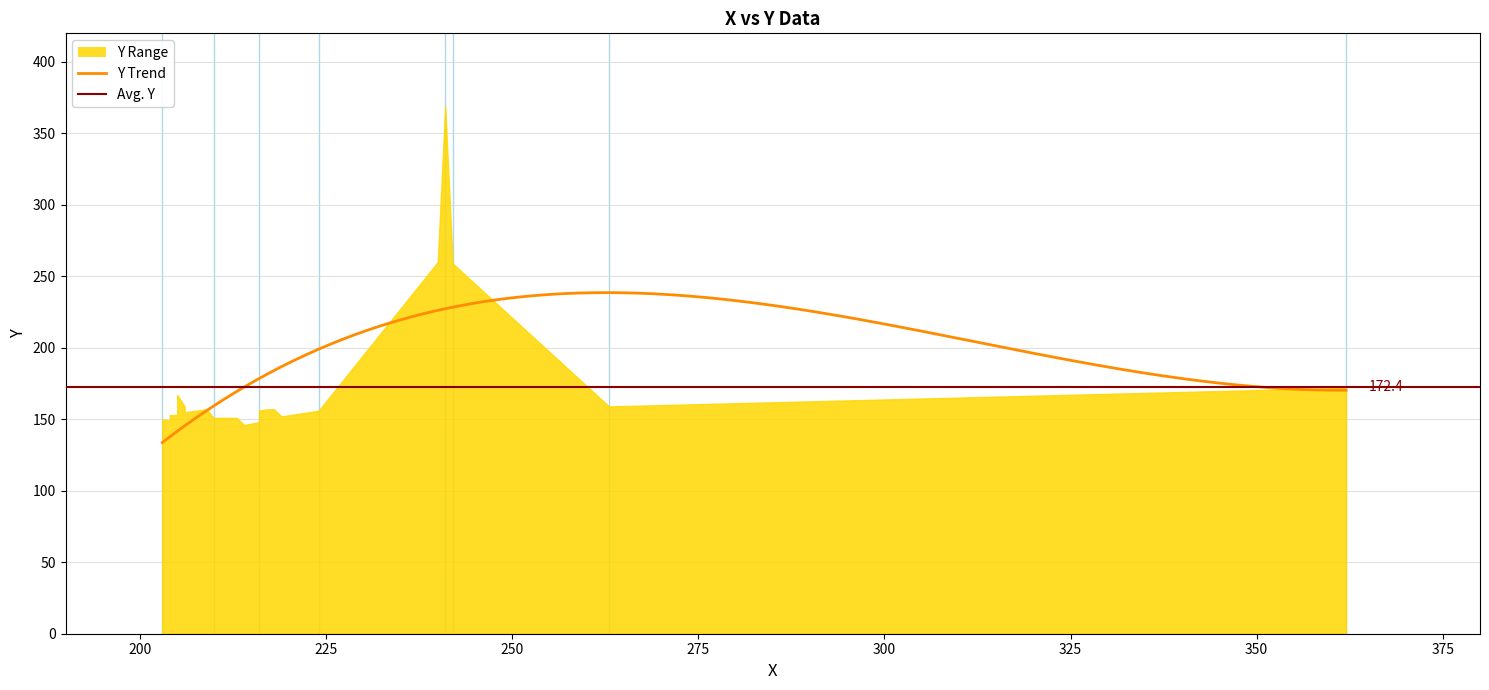

In x, how many points are higher than both neighbors (excluding endpoints)?

7